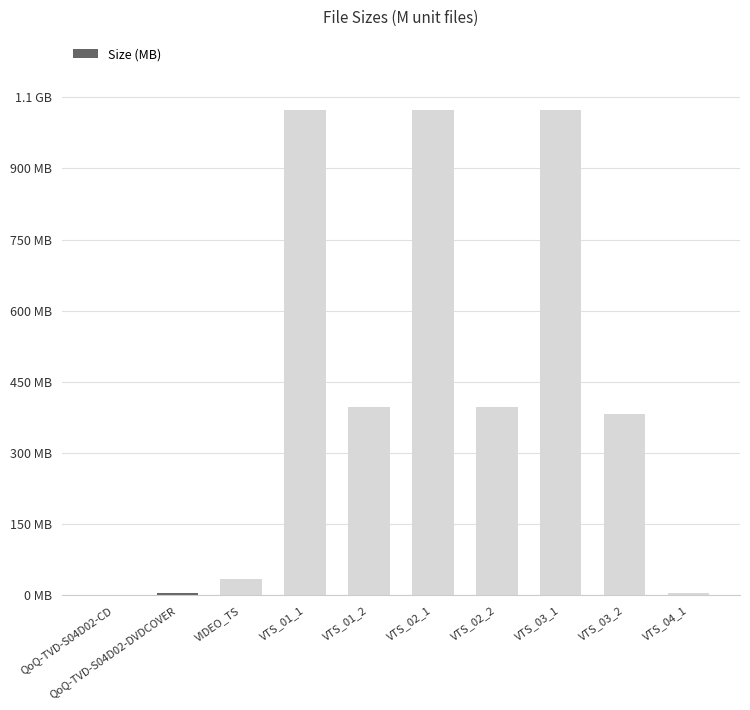

What is the value of the 3rd bar from the left?

35.2